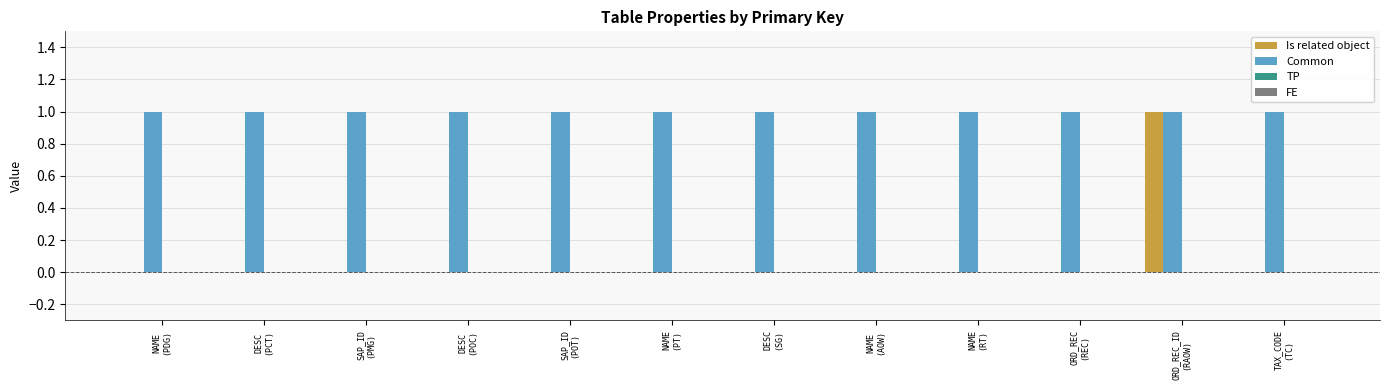

What is the difference between the Is related object values at ORD_REC_ID
(RAOW) and DESC
(PCT)?

1